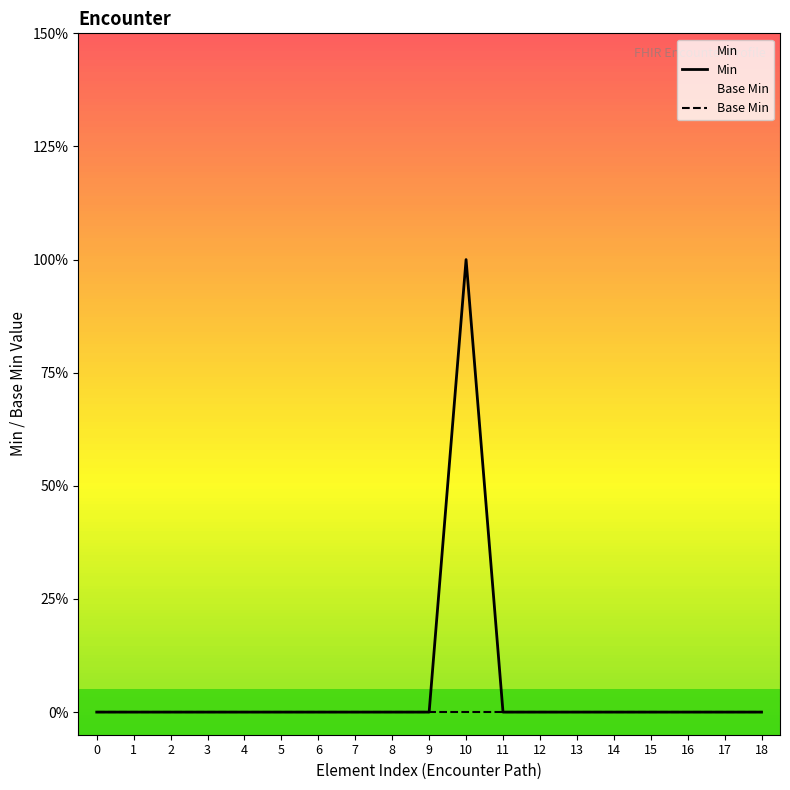

List the labels in order of Base Min value, smallest first.

0, 1, 2, 3, 4, 5, 6, 7, 8, 9, 10, 11, 12, 13, 14, 15, 16, 17, 18